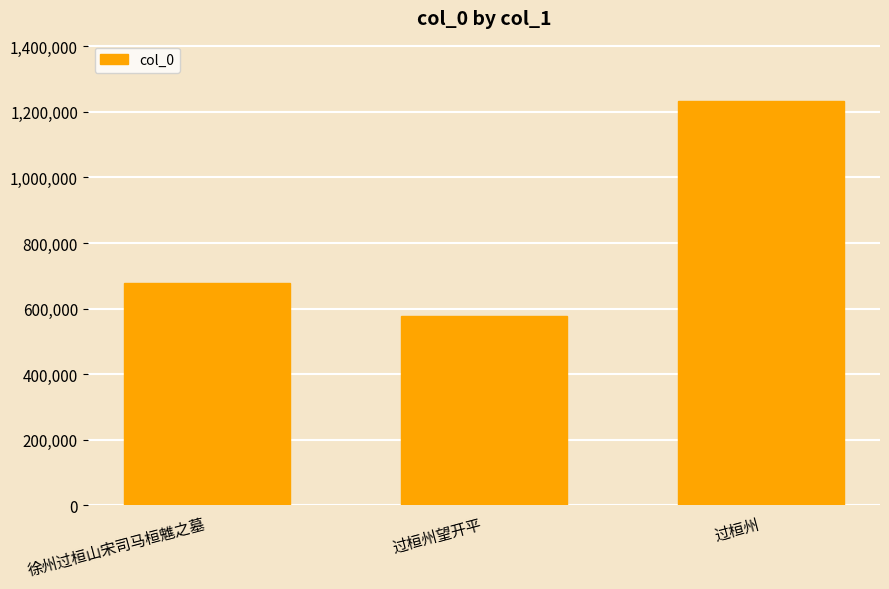

List the labels in order of value, largest first.

过桓州, 徐州过桓山宋司马桓魋之墓, 过桓州望开平